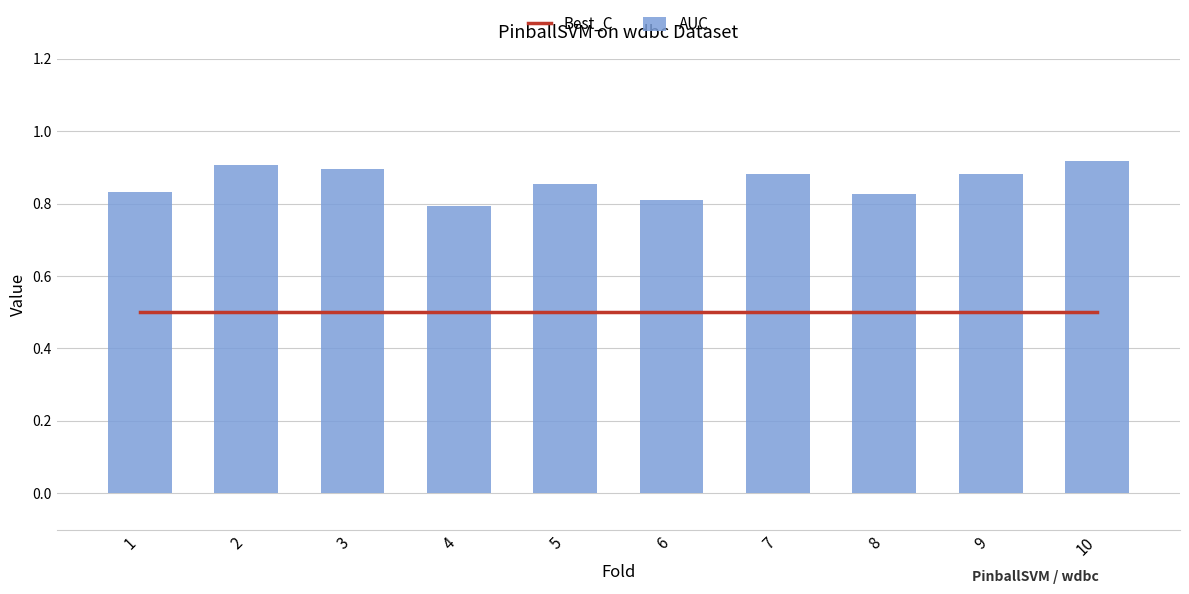

Which series has the largest total across all categories?

AUC